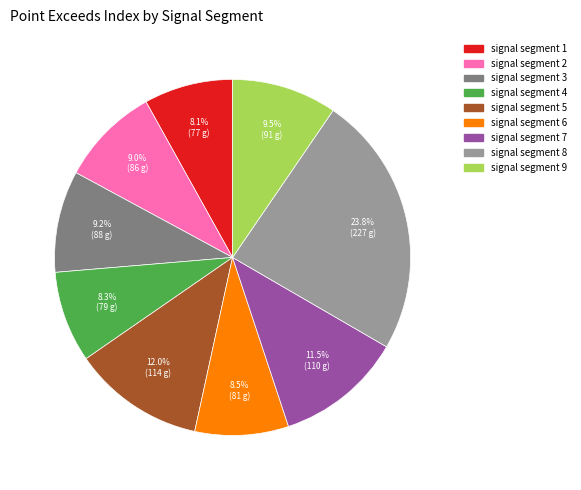

Do signal segment 2 and signal segment 8 together represent more than half of the pie?

No